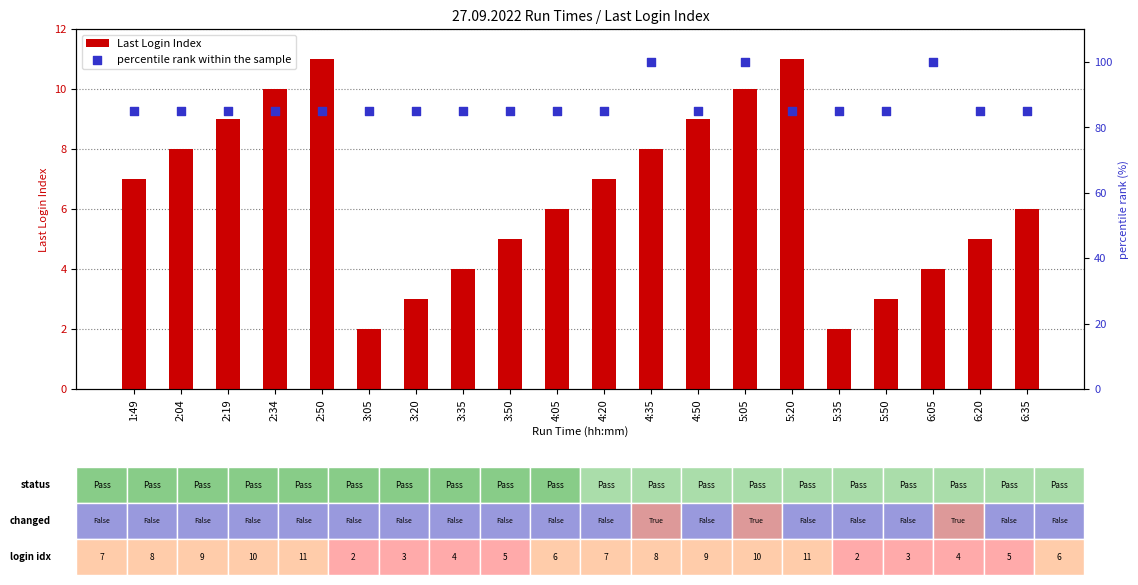

At which category is the sum across all series the highest?

5:05